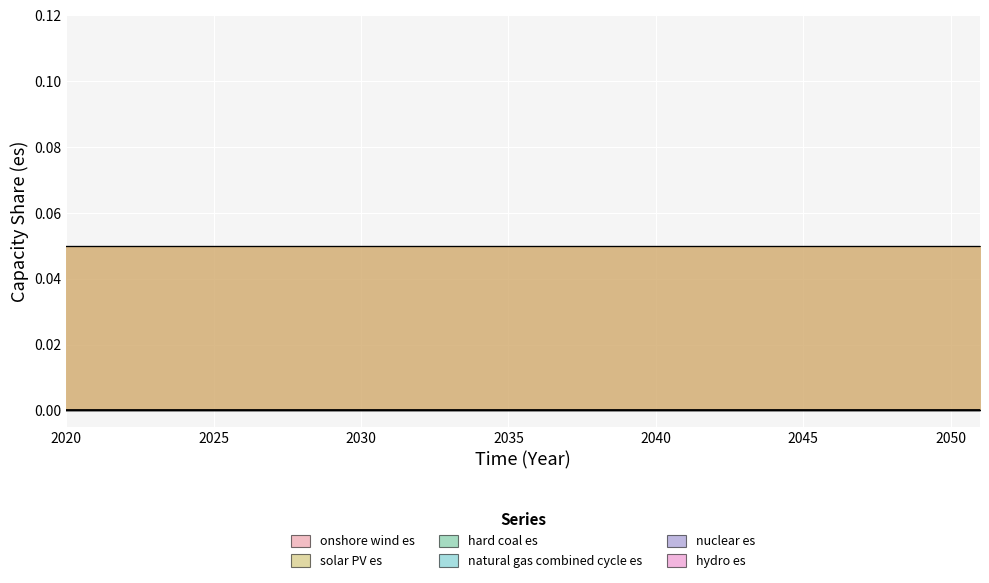

Where is solar PV es nearest to the value 0?

2021